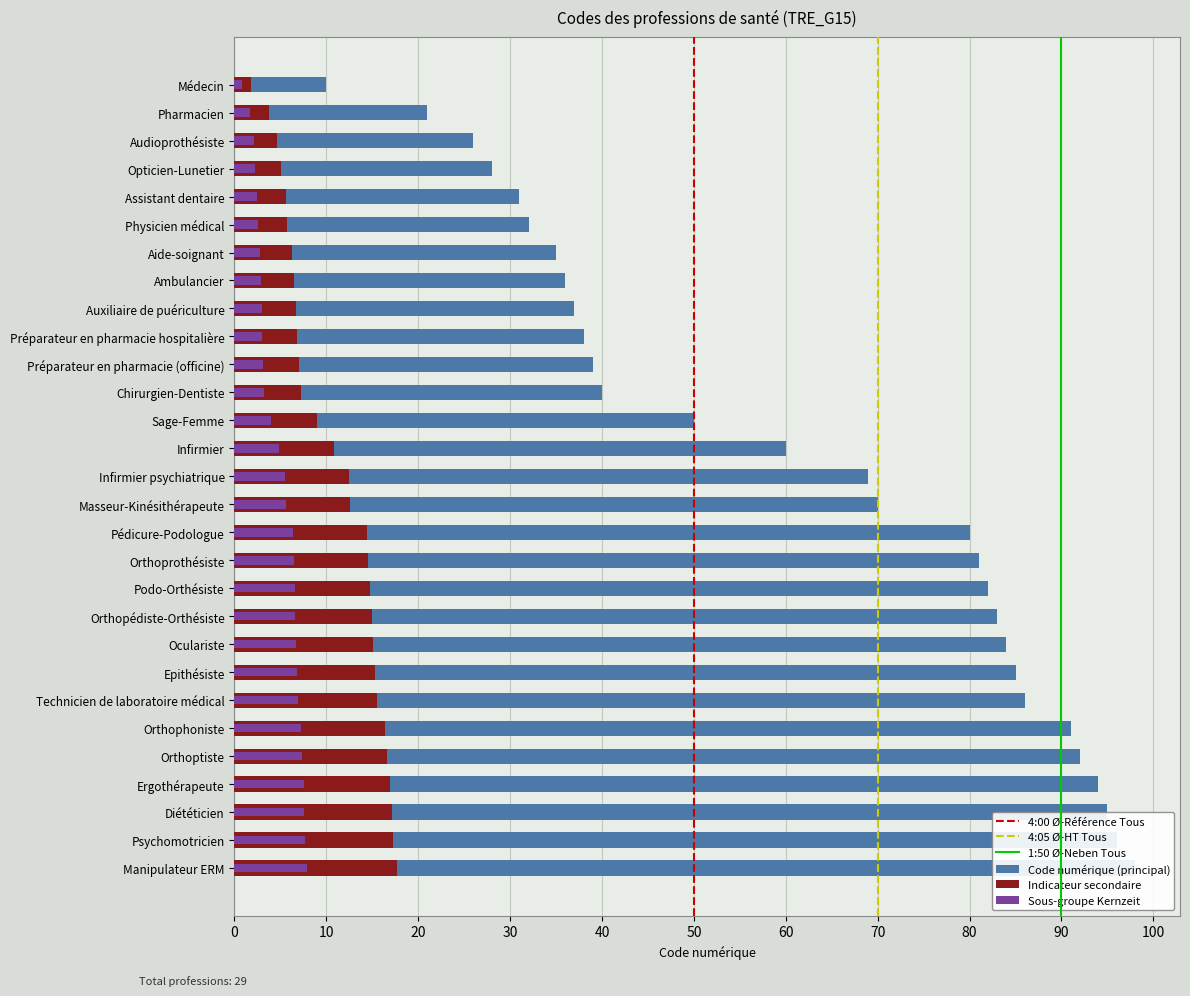

What value does the data have at Chirurgien-Dentiste, to the nearest 10?

40